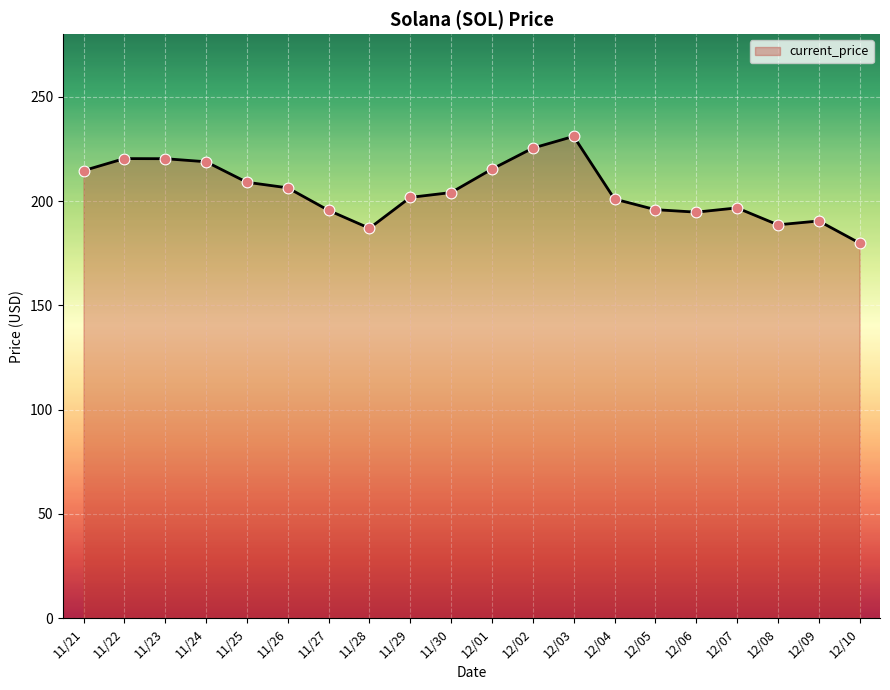

What is the change in value from 11/30 to 12/03?

+26.9